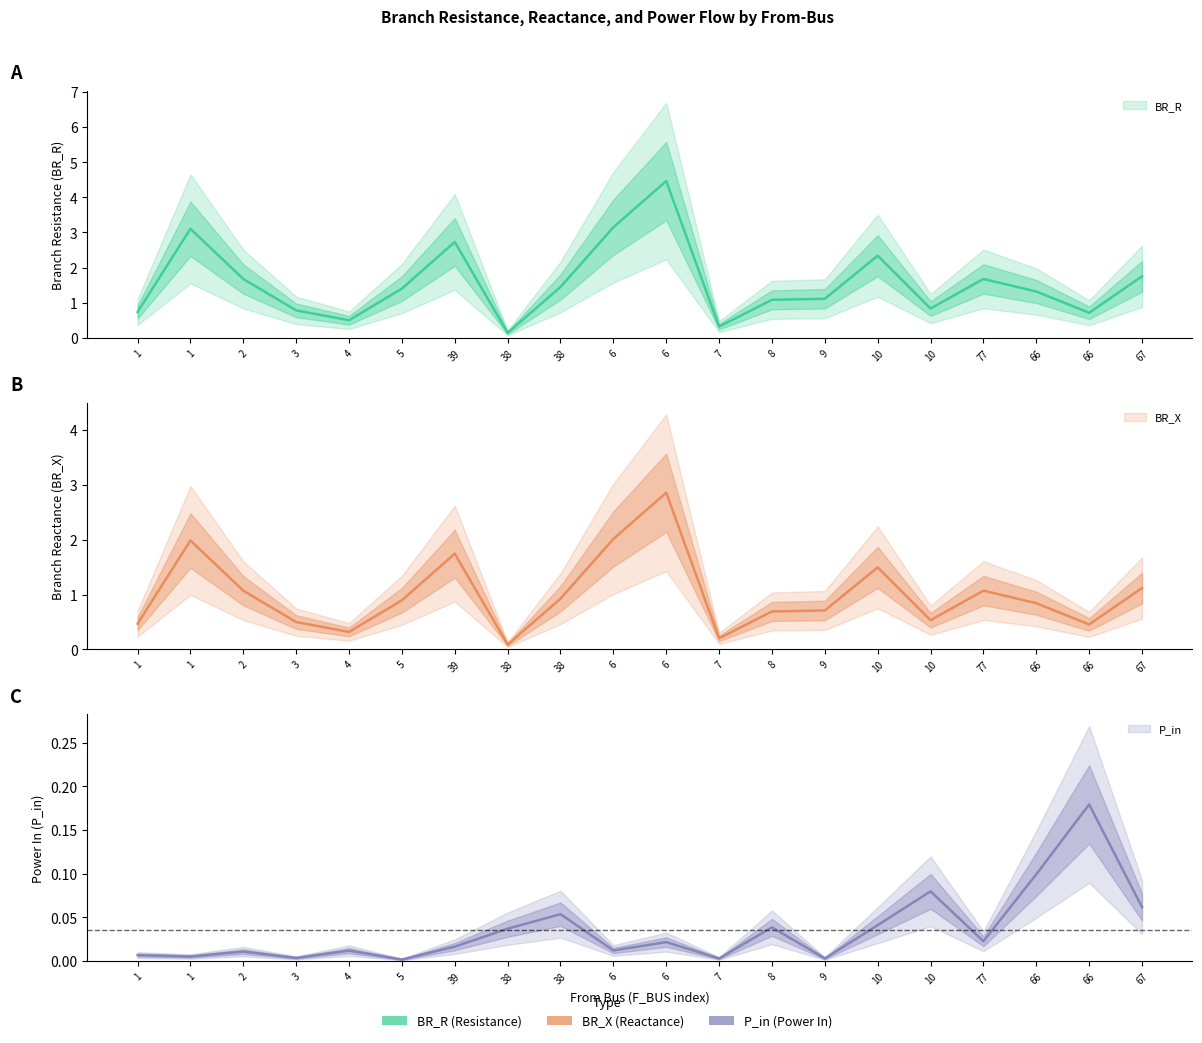

How many distinct data groups are displayed?

3